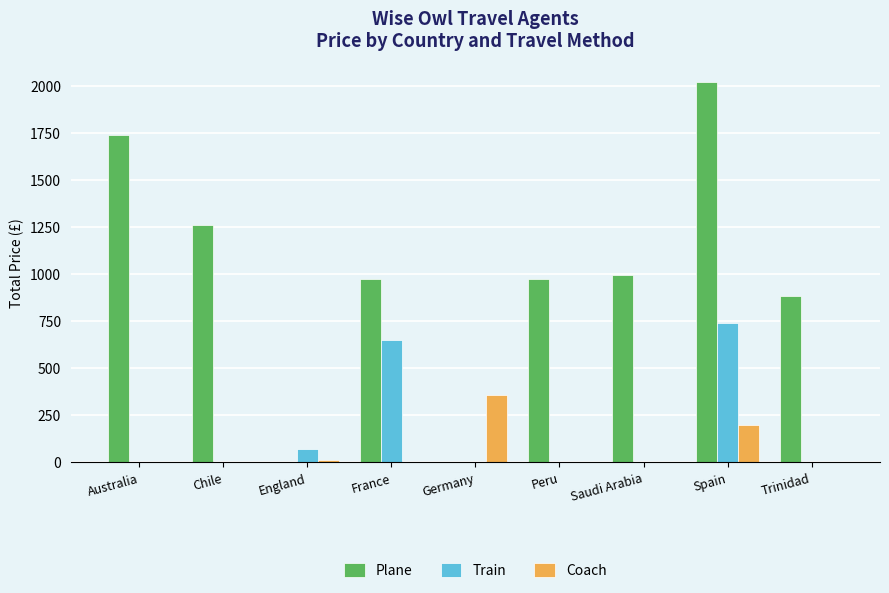

What is the sum of all Coach values?

569